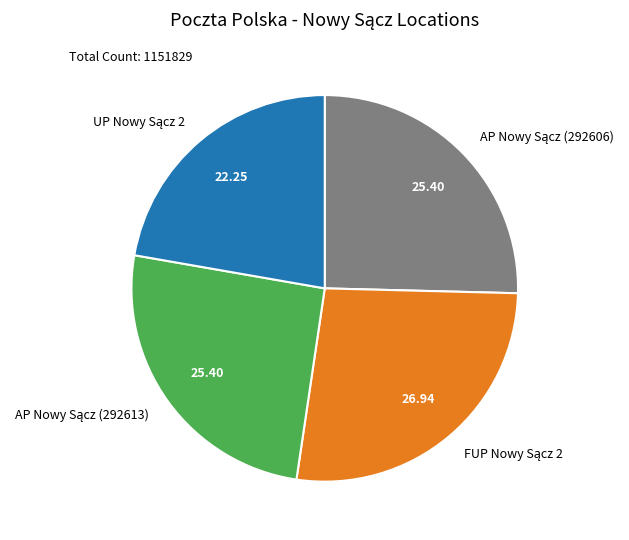

Is there a majority slice in this chart?

No